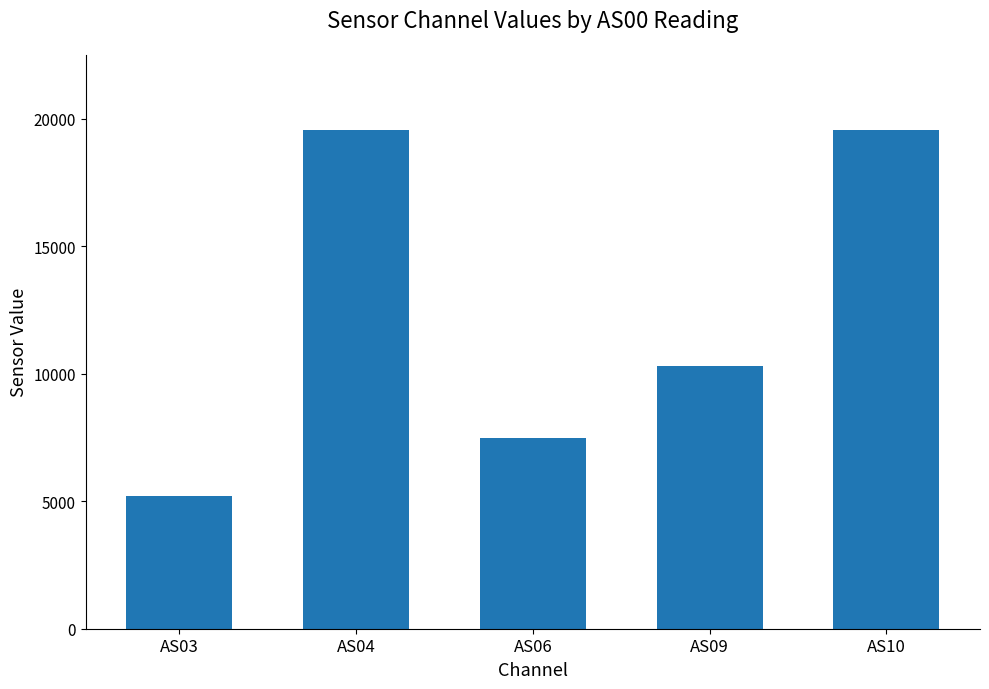

What is the change in value from AS06 to AS09?

+2809